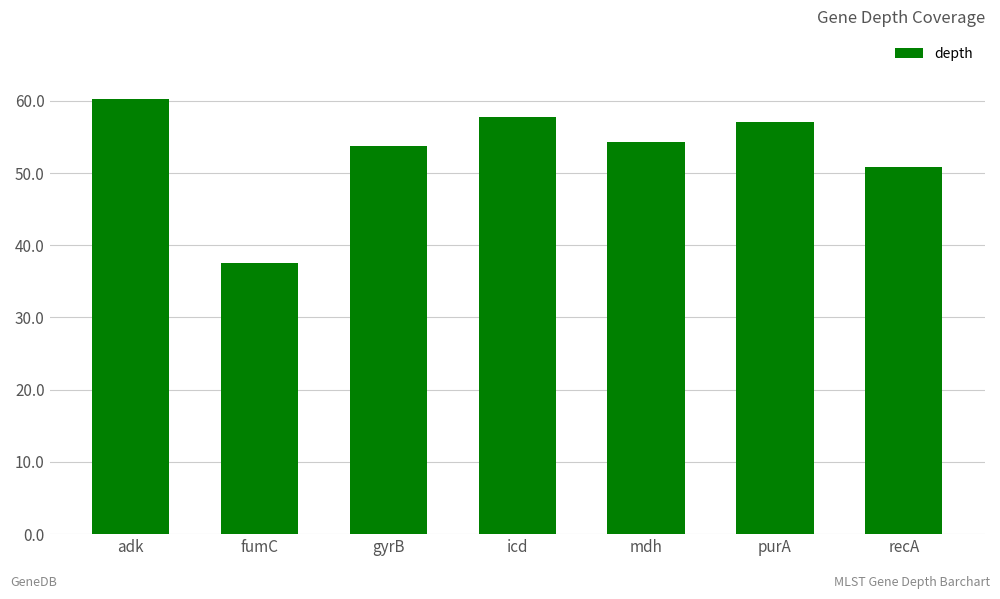

The chart shows a value of 37.5 at fumC. True or false?

True